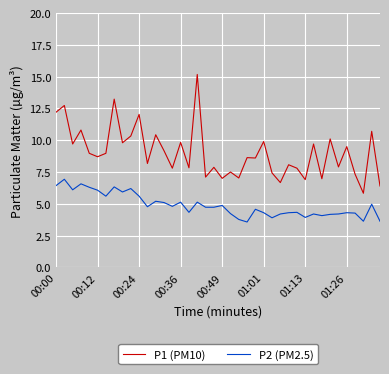

Which series has the largest total across all categories?

P1 (PM10)